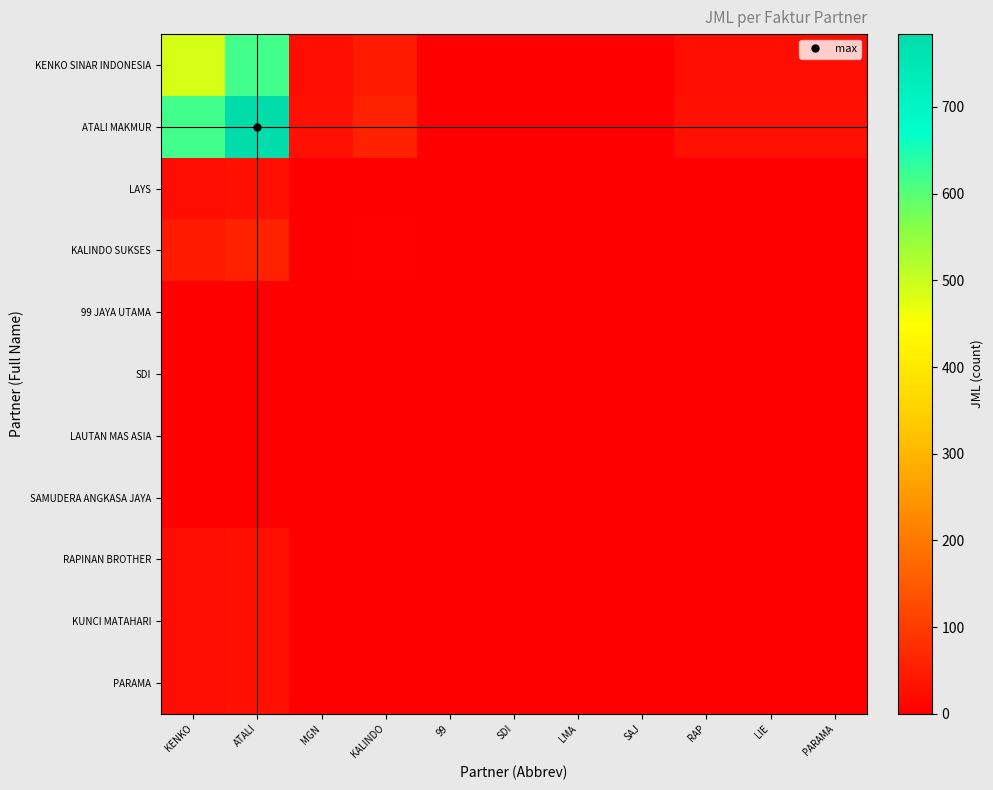

Reading left to right, extract all data points from this chart.

KENKO SINAR INDONESIA: KENKO=484	ATALI=616	MGN=22	KALINDO=44	99=0	SDI=0	LMA=0	SAJ=0	RAP=22	LIE=22	PARAMA=22
ATALI MAKMUR: KENKO=616	ATALI=784	MGN=28	KALINDO=56	99=0	SDI=0	LMA=0	SAJ=0	RAP=28	LIE=28	PARAMA=28
LAYS: KENKO=22	ATALI=28	MGN=1	KALINDO=2	99=0	SDI=0	LMA=0	SAJ=0	RAP=1	LIE=1	PARAMA=1
KALINDO SUKSES: KENKO=44	ATALI=56	MGN=2	KALINDO=4	99=0	SDI=0	LMA=0	SAJ=0	RAP=2	LIE=2	PARAMA=2
99 JAYA UTAMA: KENKO=0	ATALI=0	MGN=0	KALINDO=0	99=0	SDI=0	LMA=0	SAJ=0	RAP=0	LIE=0	PARAMA=0
SDI: KENKO=0	ATALI=0	MGN=0	KALINDO=0	99=0	SDI=0	LMA=0	SAJ=0	RAP=0	LIE=0	PARAMA=0
LAUTAN MAS ASIA: KENKO=0	ATALI=0	MGN=0	KALINDO=0	99=0	SDI=0	LMA=0	SAJ=0	RAP=0	LIE=0	PARAMA=0
SAMUDERA ANGKASA JAYA: KENKO=0	ATALI=0	MGN=0	KALINDO=0	99=0	SDI=0	LMA=0	SAJ=0	RAP=0	LIE=0	PARAMA=0
RAPINAN BROTHER: KENKO=22	ATALI=28	MGN=1	KALINDO=2	99=0	SDI=0	LMA=0	SAJ=0	RAP=1	LIE=1	PARAMA=1
KUNCI MATAHARI: KENKO=22	ATALI=28	MGN=1	KALINDO=2	99=0	SDI=0	LMA=0	SAJ=0	RAP=1	LIE=1	PARAMA=1
PARAMA: KENKO=22	ATALI=28	MGN=1	KALINDO=2	99=0	SDI=0	LMA=0	SAJ=0	RAP=1	LIE=1	PARAMA=1